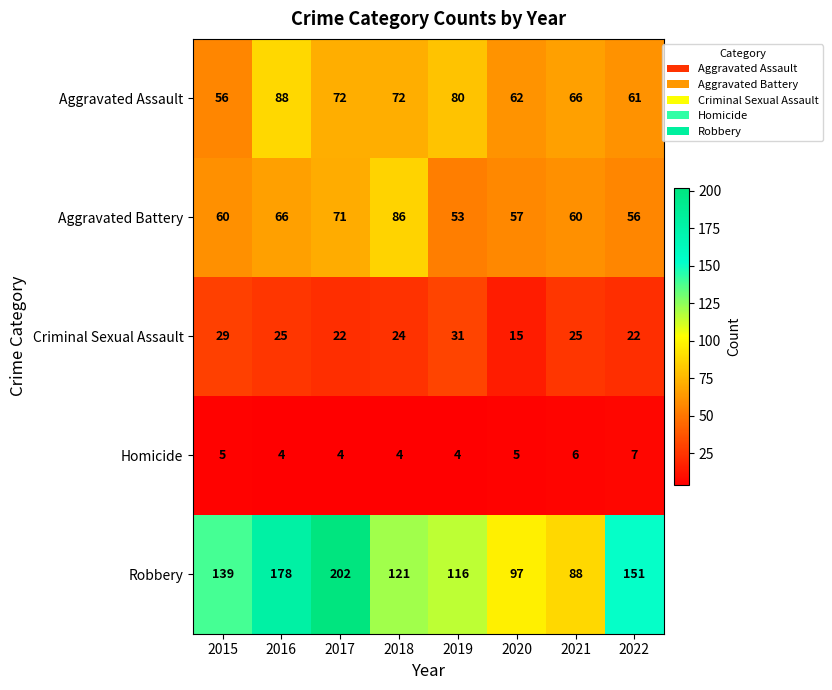

Which series has the largest total across all categories?

Robbery